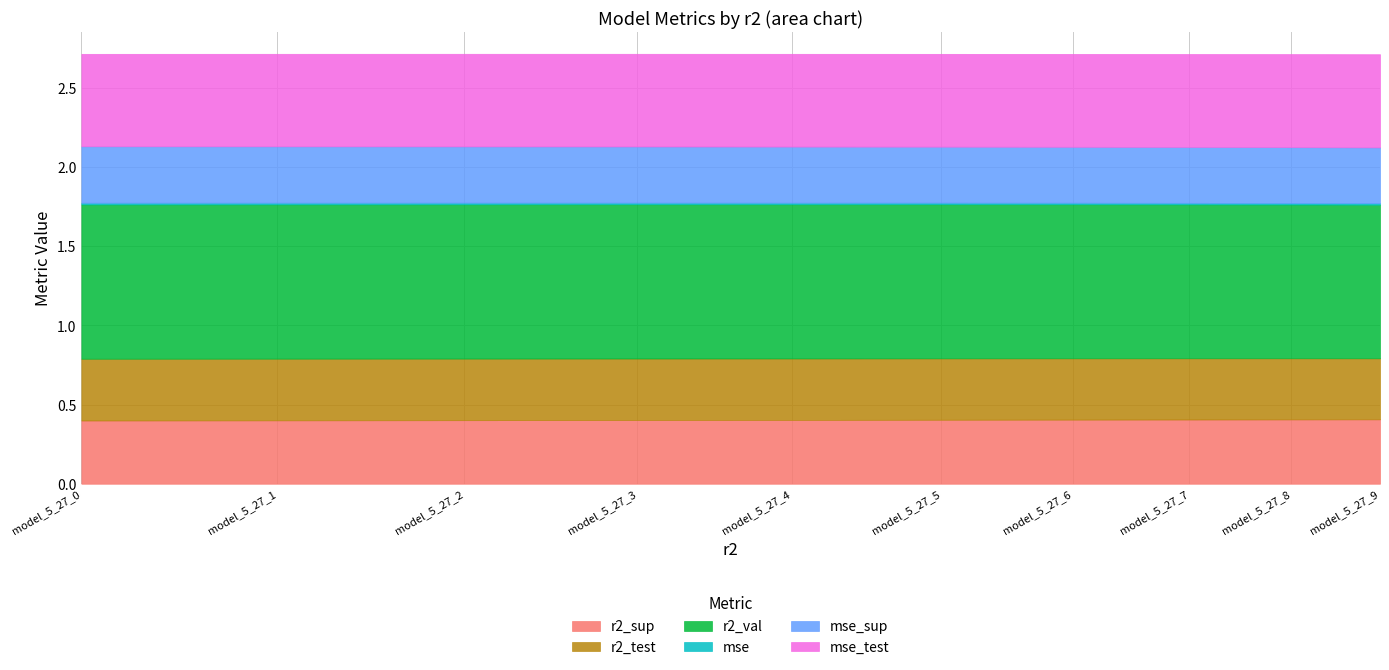

What is the value of the r2_val point at the 8th from the left?

1.0